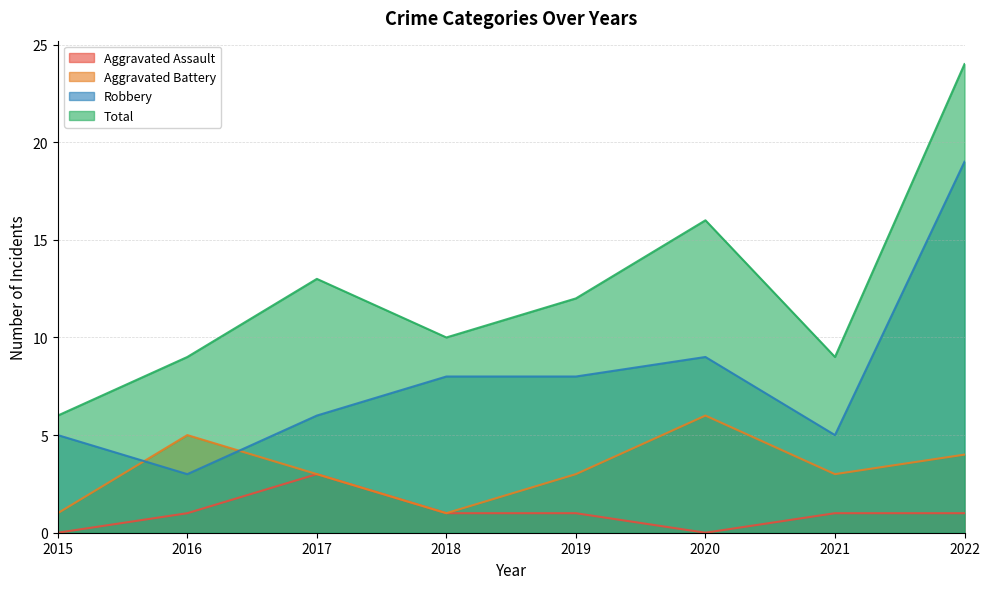

Where is the first local minimum for Robbery?

2016